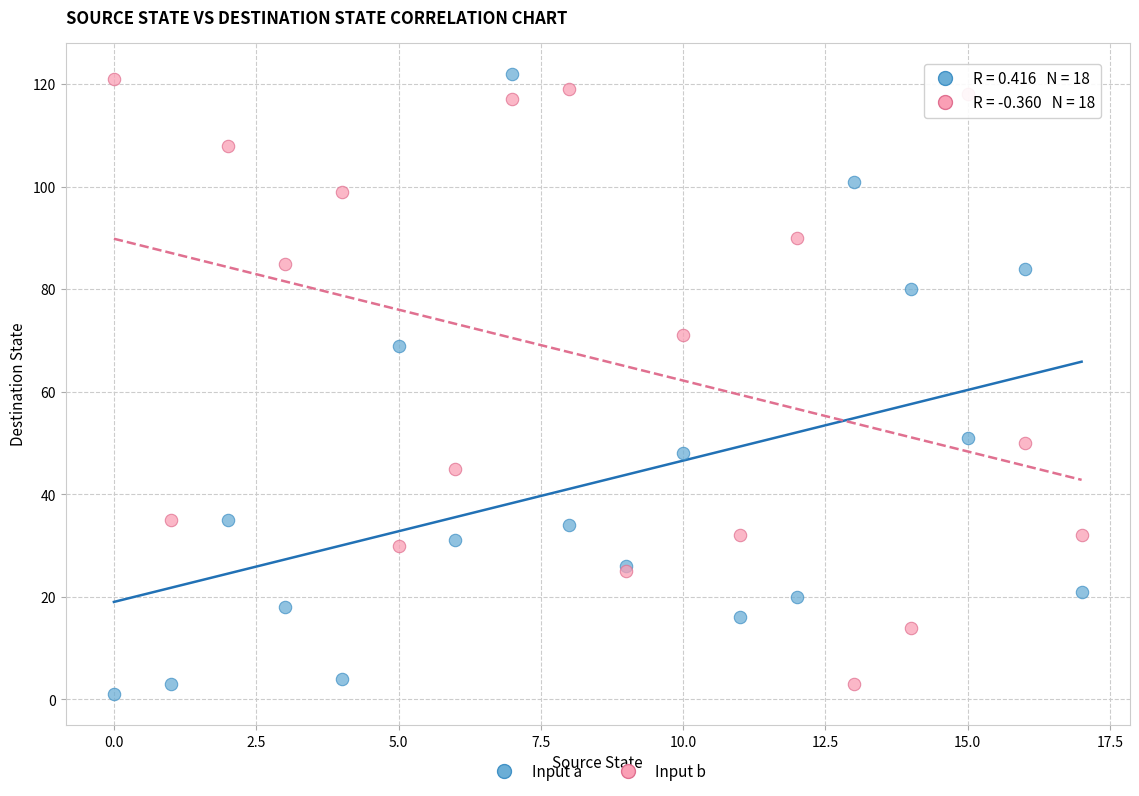

In the Input a series, what Y value is closest to 61?

69